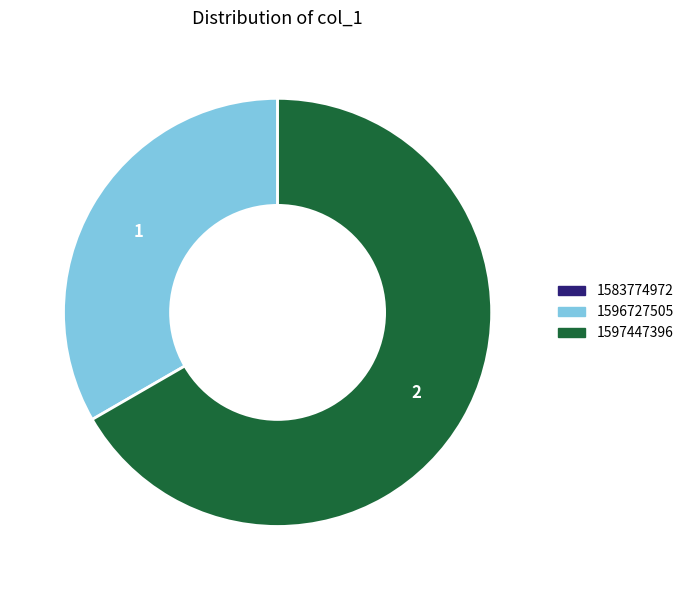

The 1596727505 slice represents 44% of the pie. True or false?

False